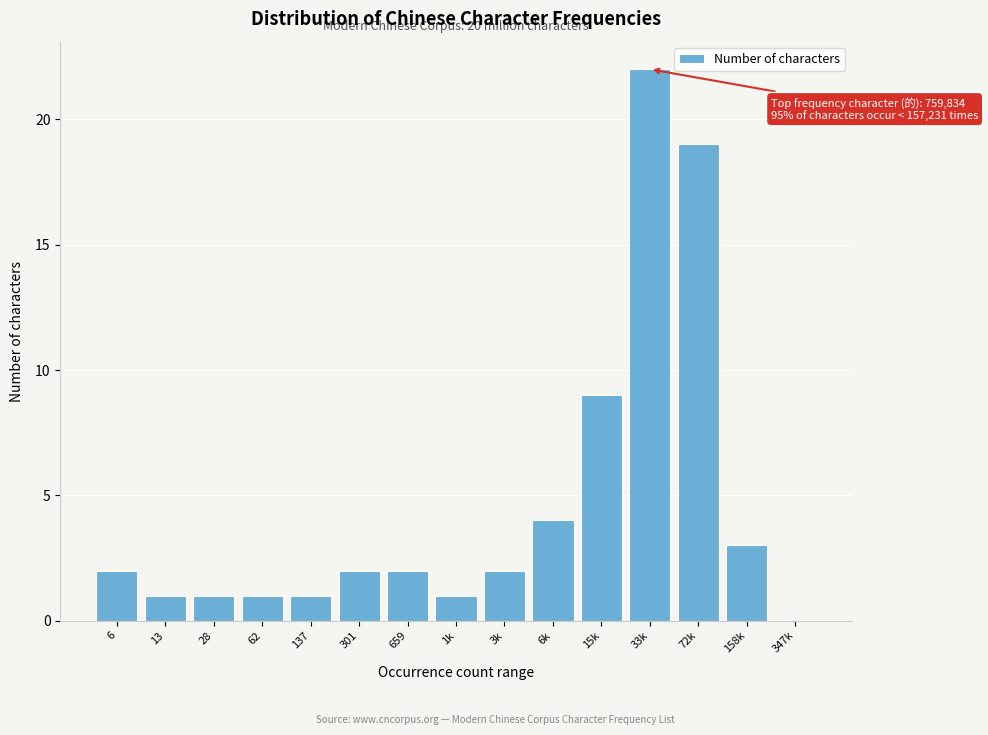

Reading right to left, what are all the values shown in this chart?

347k=0	158k=3	72k=19	33k=22	15k=9	6k=4	3k=2	1k=1	659=2	301=2	137=1	62=1	28=1	13=1	6=2